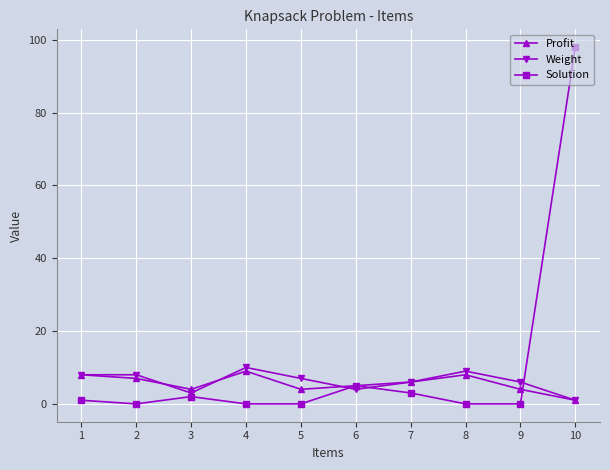

How many intersections are there between Weight and Solution?

3